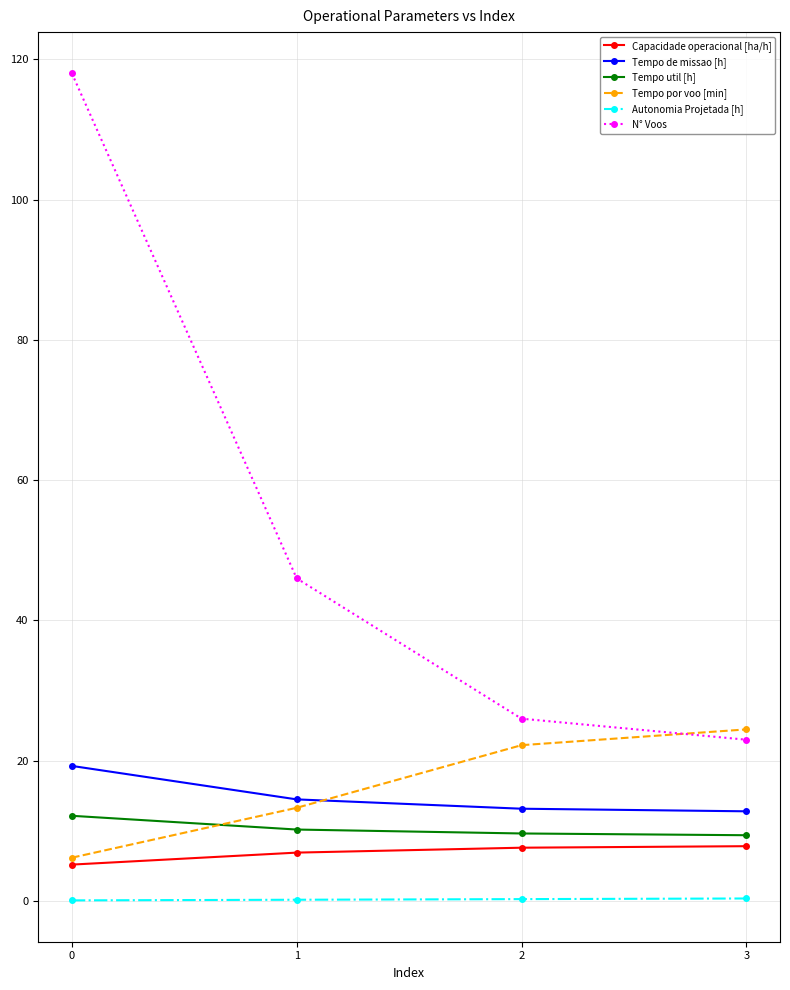

True or false: Capacidade operacional [ha/h] and Tempo de missao [h] intersect in this chart.

False